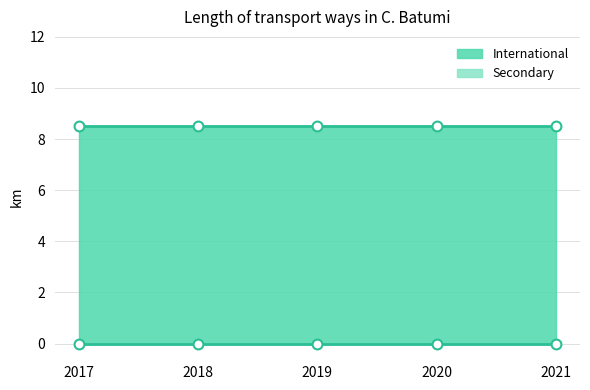

Which series contains the lowest Y value?

Secondary